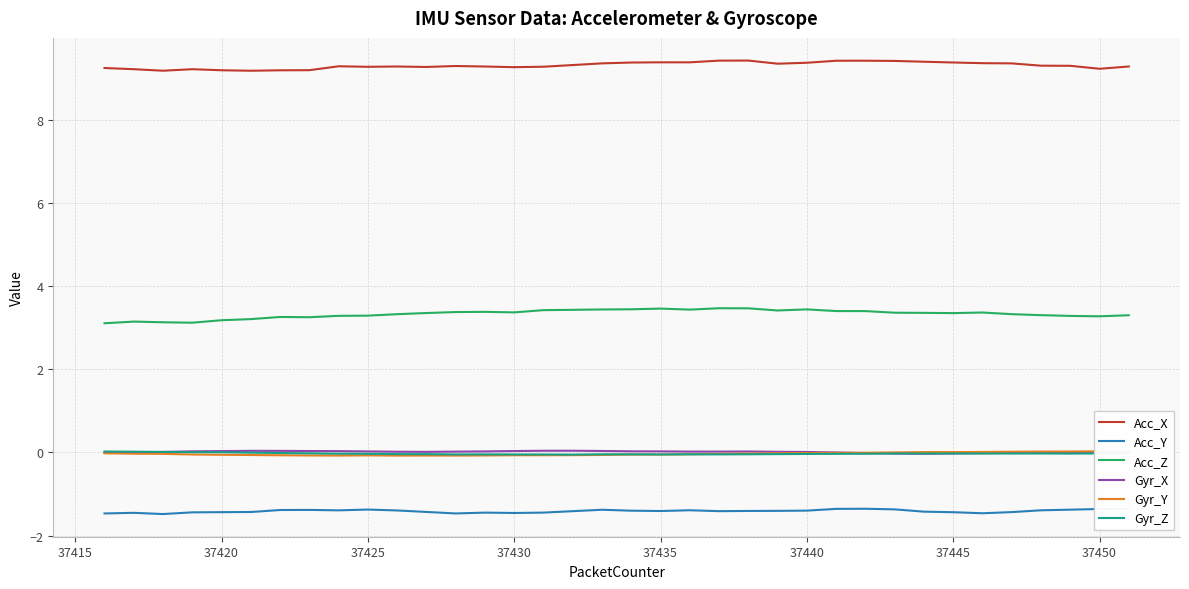

True or false: Acc_X and Acc_Y intersect in this chart.

False